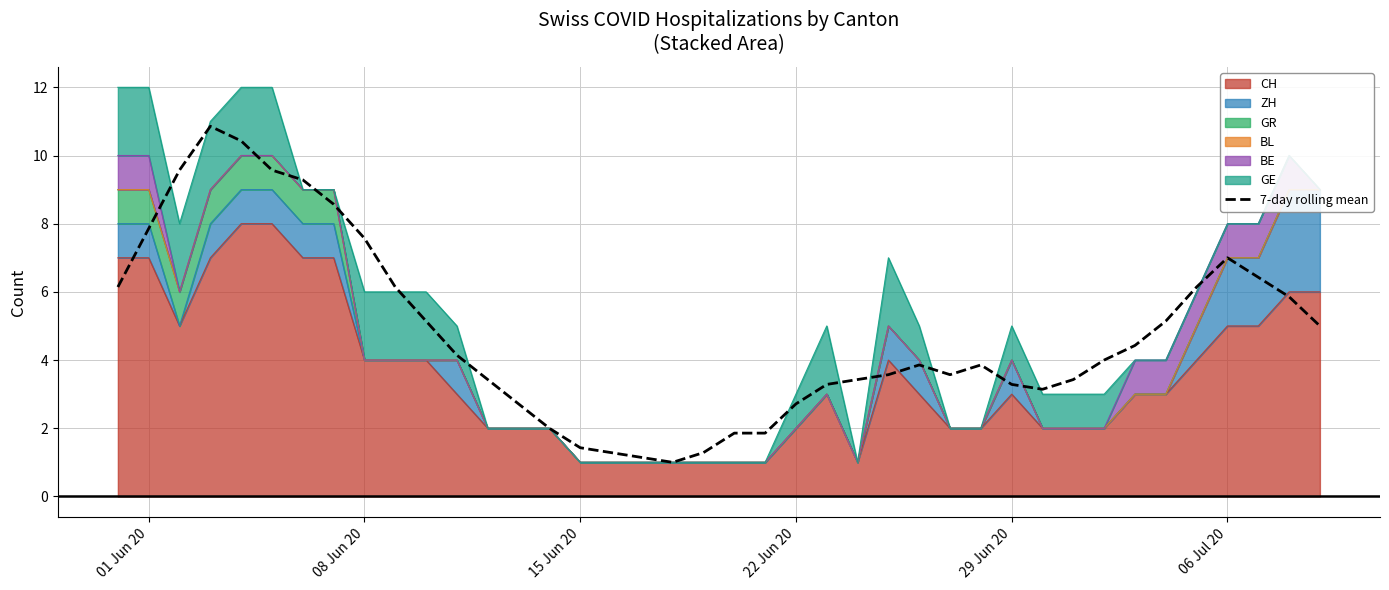

Where does the data first go above 3?

01 Jun 20